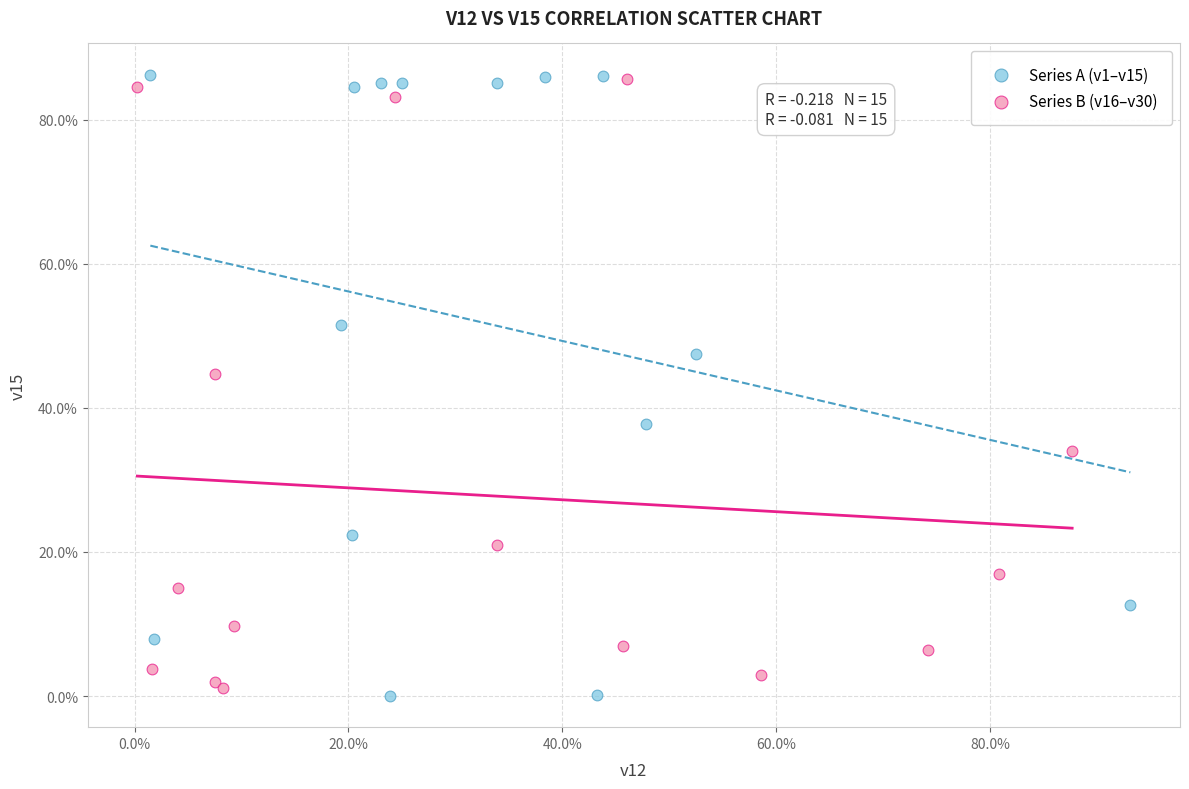

Which series has the largest Y range (max minus min)?

Series A (v1–v15)